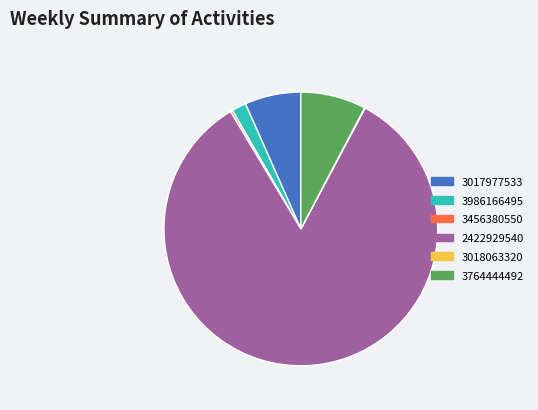

True or false: 2422929540 accounts for 91% of the total.

False